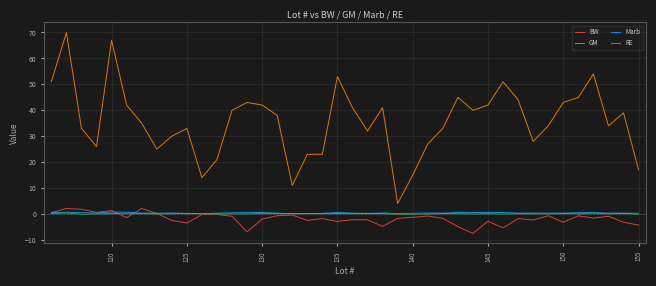

True or false: GM and Marb cross at least once.

False